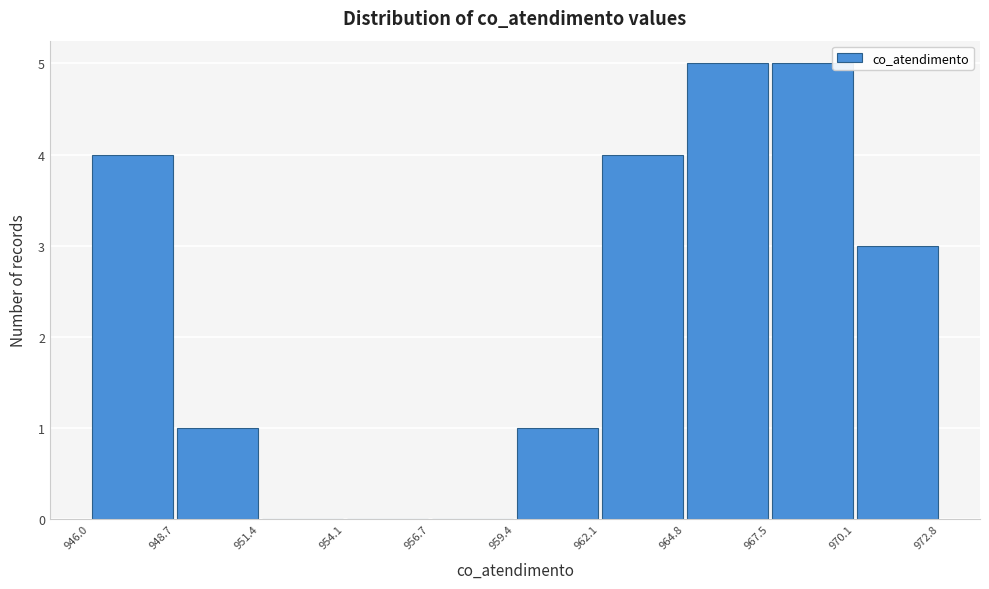

Reading left to right, transcribe this chart: for each bar, give the range it covers on the x-axis and its height. The values are not printed on the chart, so give them approximately, as read against the axis.

946.0 to 948.7: 4
948.7 to 951.4: 1
951.4 to 954.1: 0
954.1 to 956.7: 0
956.7 to 959.4: 0
959.4 to 962.1: 1
962.1 to 964.8: 4
964.8 to 967.5: 5
967.5 to 970.1: 5
970.1 to 972.8: 3